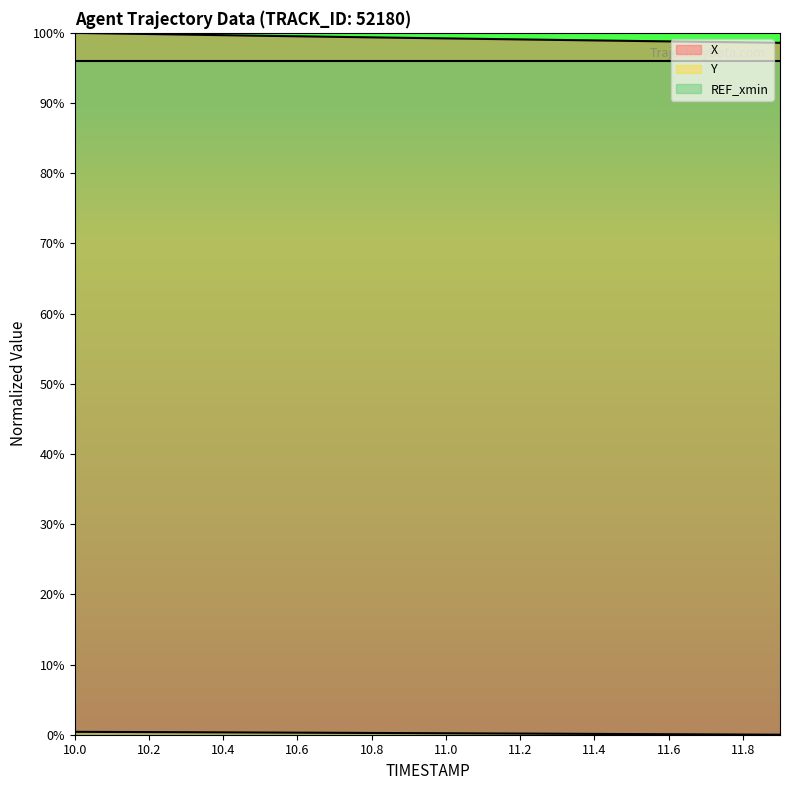

Is the value of Y at 10.8 greater than the value of X at 10.5?

No